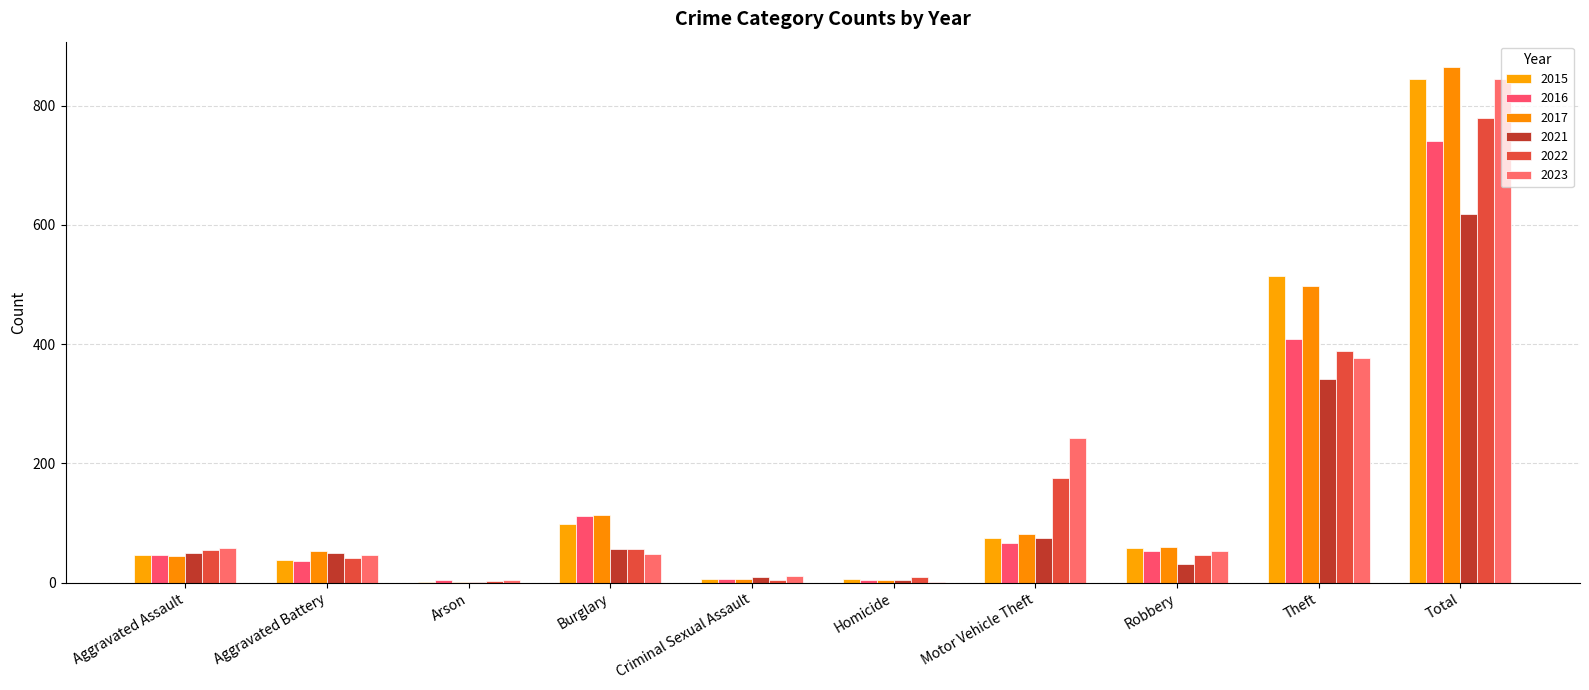

Read the 2021 value at Theft, to the nearest 100.

300